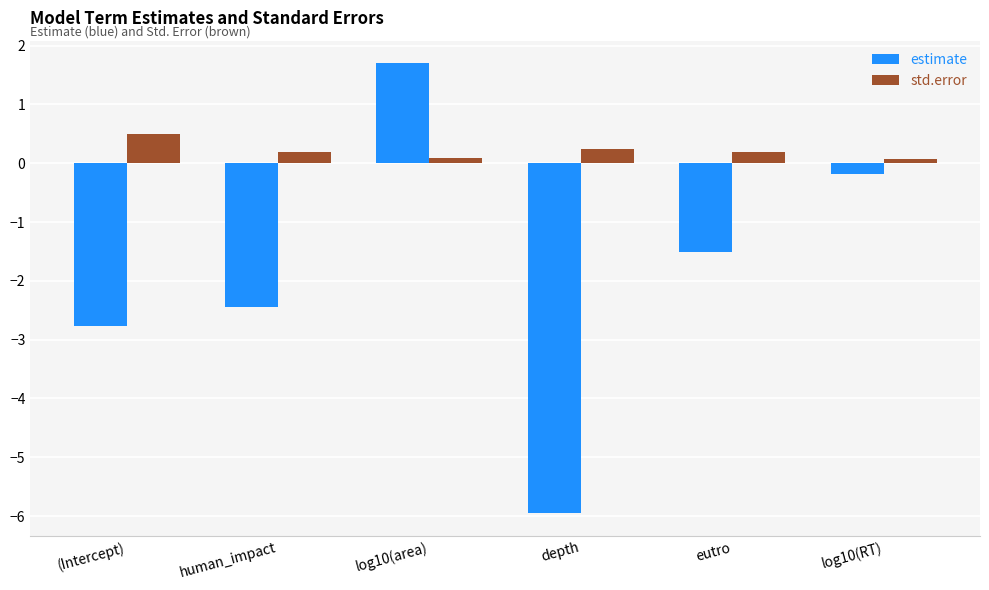

What is the average value of the std.error series?

0.2